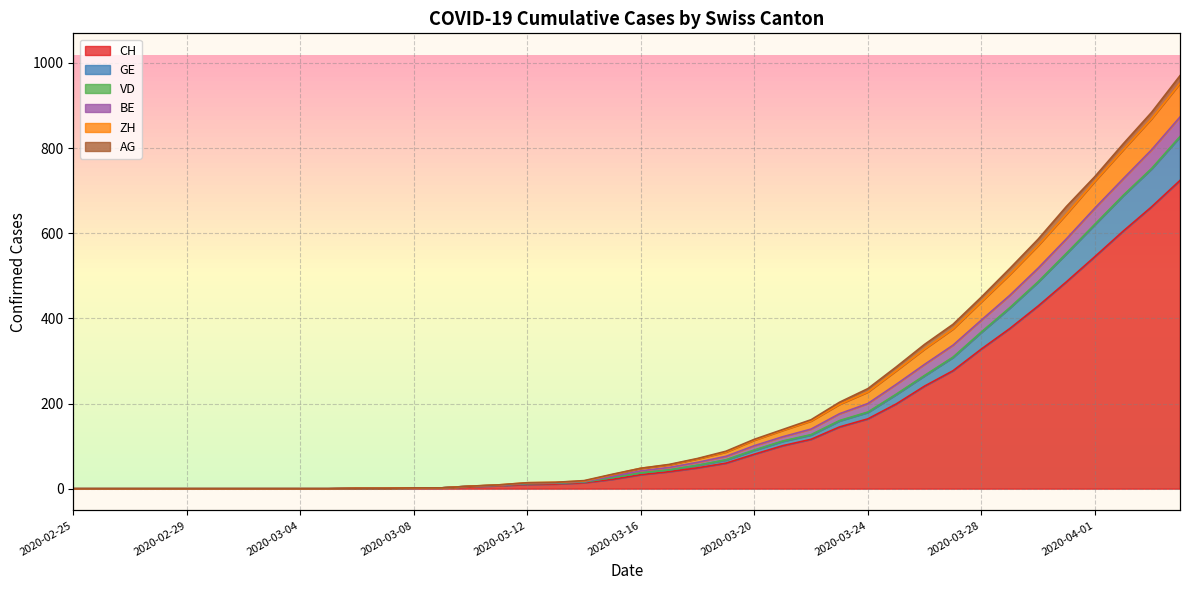

Rank the categories by ZH value from highest to lowest.

2020-04-04, 2020-04-03, 2020-04-02, 2020-04-01, 2020-03-31, 2020-03-30, 2020-03-29, 2020-03-28, 2020-03-27, 2020-03-26, 2020-03-25, 2020-03-24, 2020-03-23, 2020-03-22, 2020-03-21, 2020-03-20, 2020-03-19, 2020-03-18, 2020-03-17, 2020-03-16, 2020-03-15, 2020-03-14, 2020-03-13, 2020-03-12, 2020-03-11, 2020-03-10, 2020-03-08, 2020-03-09, 2020-03-06, 2020-03-07, 2020-02-25, 2020-02-26, 2020-02-27, 2020-02-28, 2020-02-29, 2020-03-01, 2020-03-02, 2020-03-03, 2020-03-04, 2020-03-05